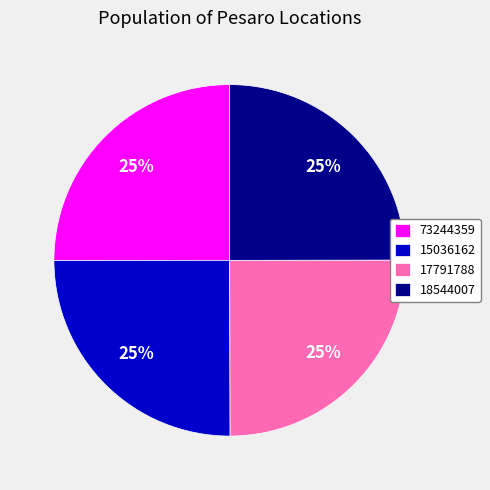

Approximately how many times larger is the value at 73244359 compared to 18544007?

1.0